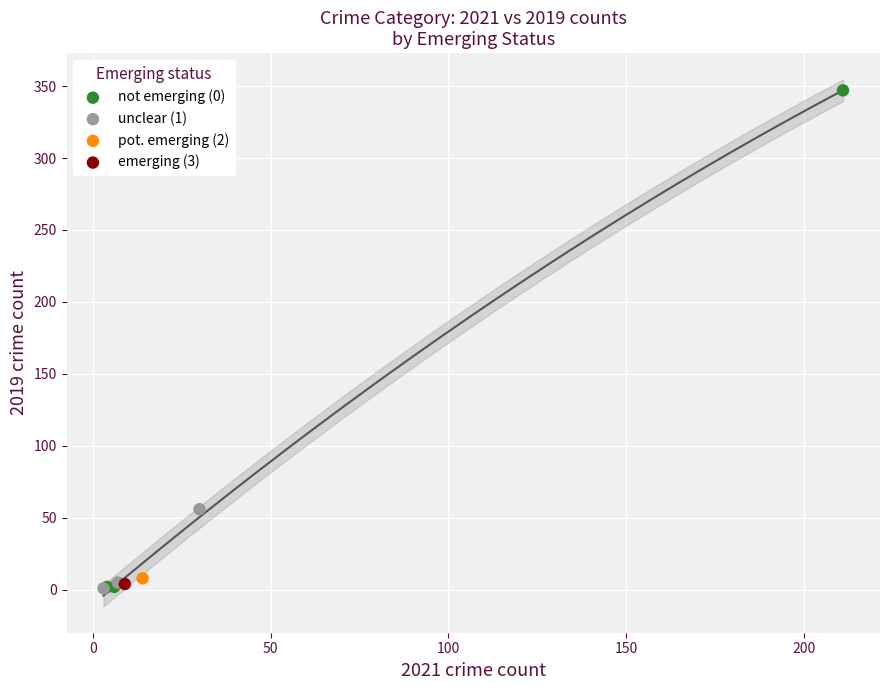

What are all the series names shown in the legend?

not emerging (0), unclear (1), pot. emerging (2), emerging (3)